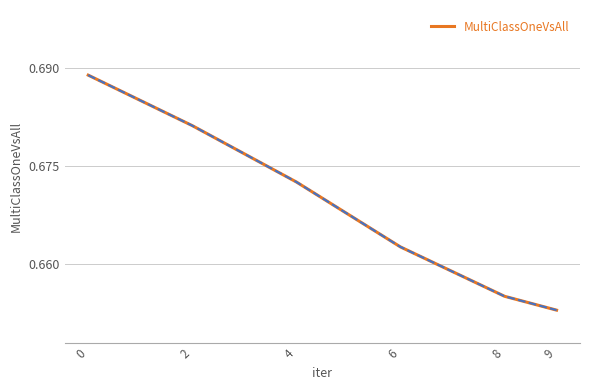

True or false: the data shows 1.0 at 8.

False